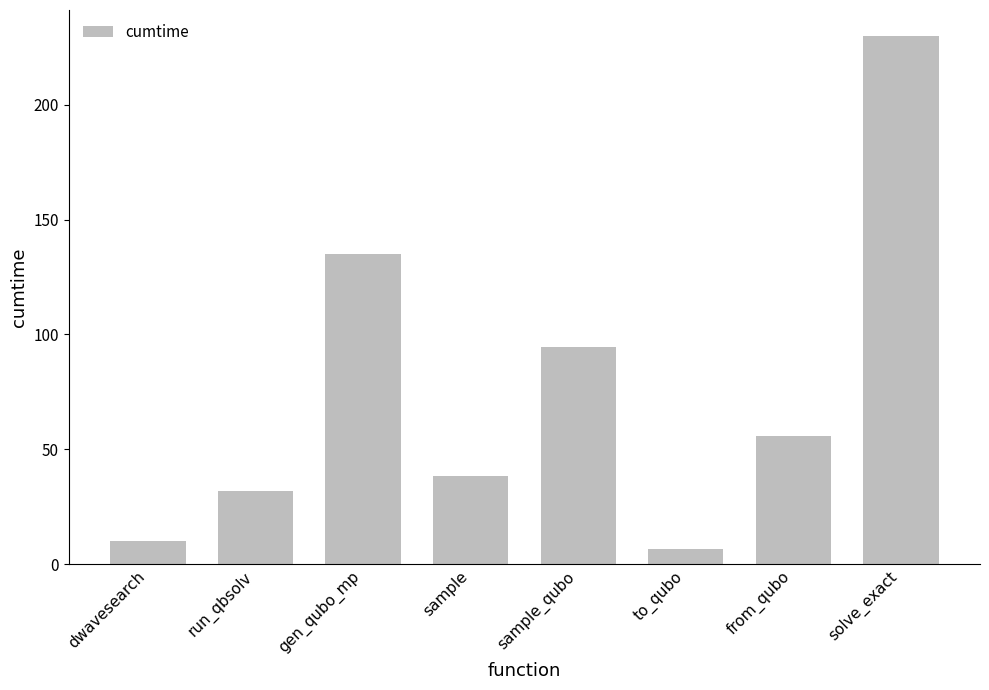

What is the difference between the values at run_qbsolv and dwavesearch?

21.8